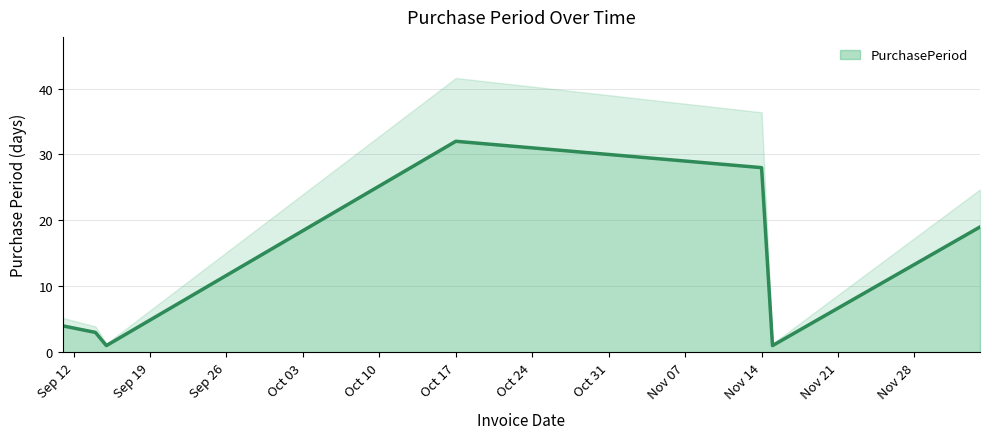

What is the approximate value at 2017-09-14, to the nearest 5?

5